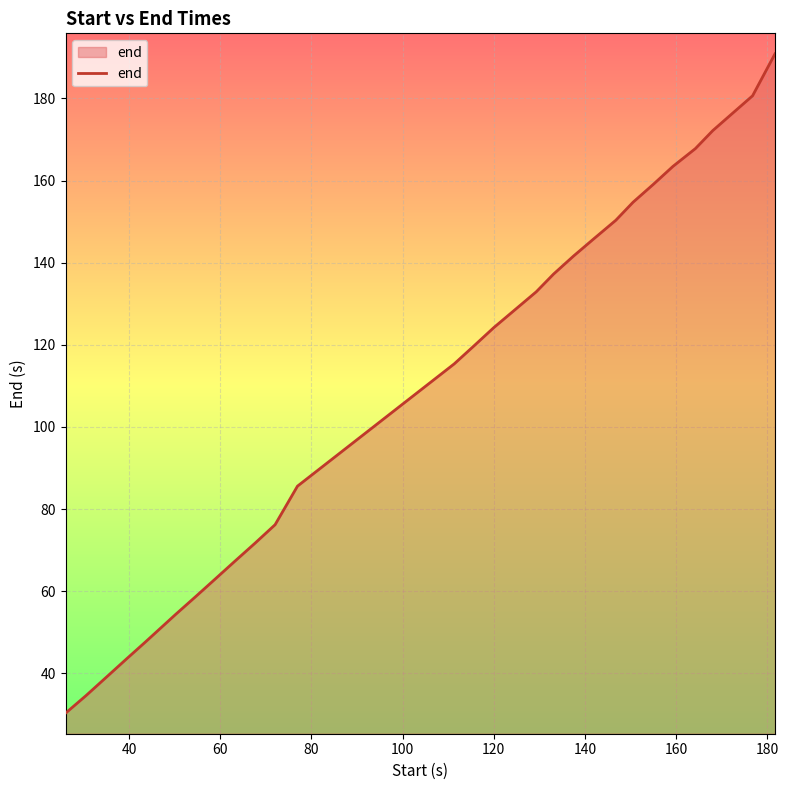

What is the smallest value displayed?

30.3